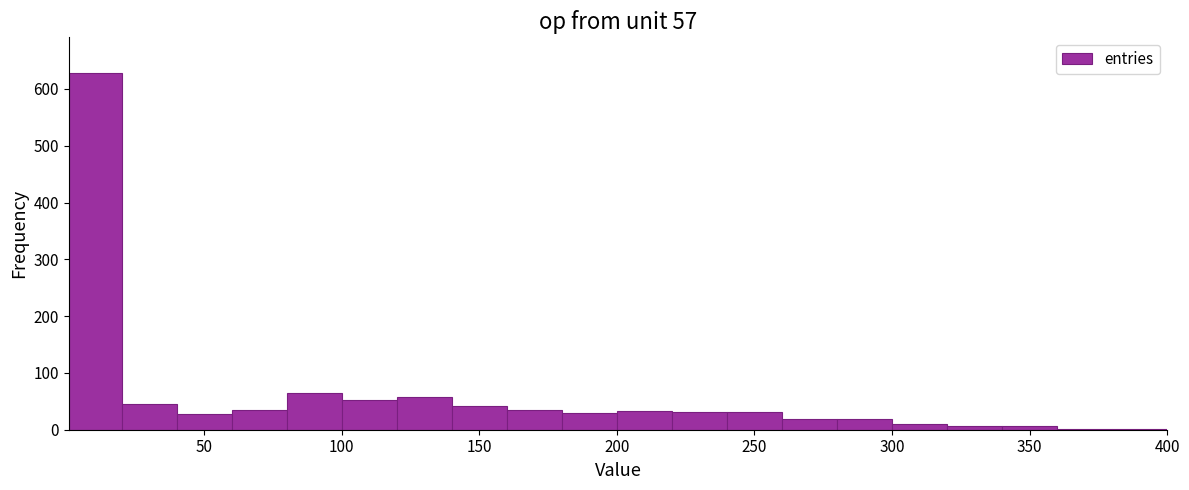

Read against the x-axis, roughly where is the centre of the tallest bar?

10